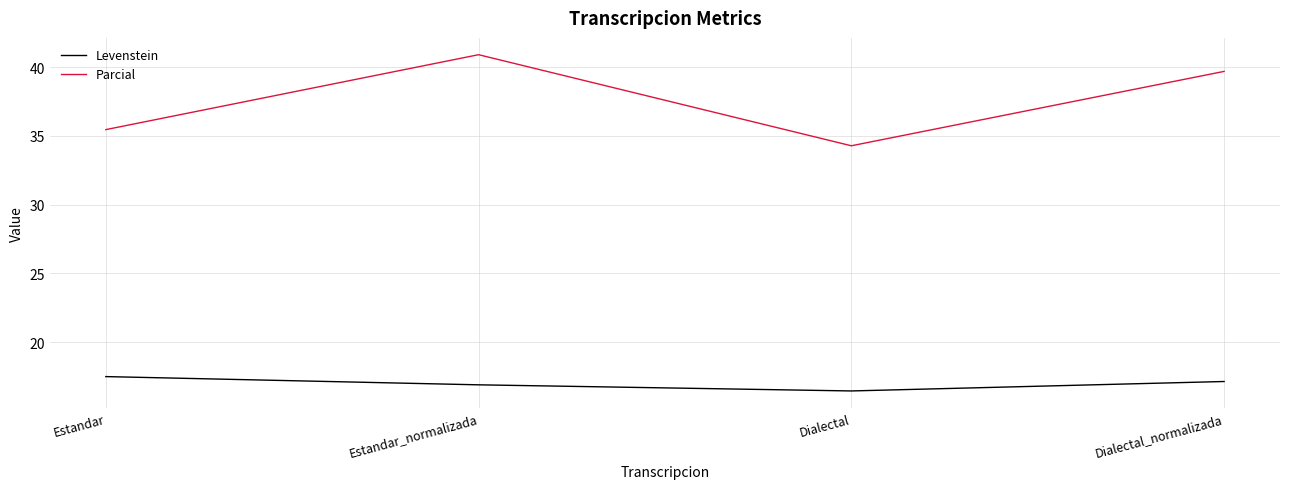

Which series has the largest range (max minus min)?

Parcial